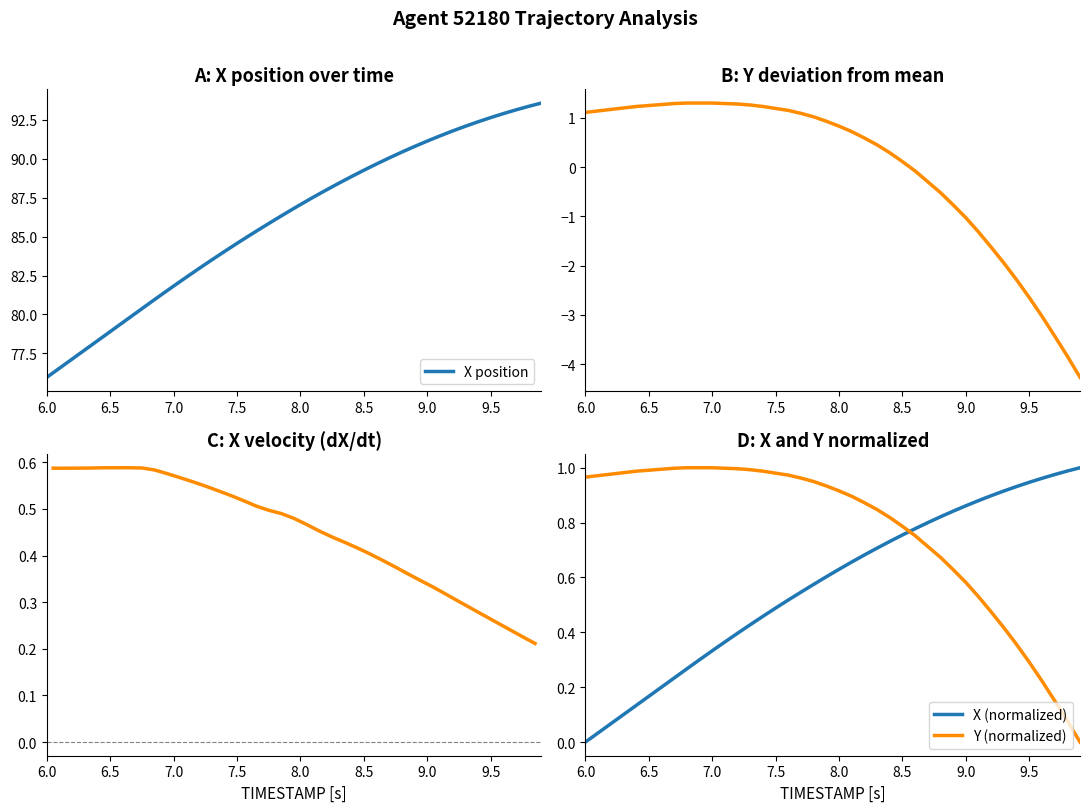

What is the maximum value for X position?

93.6